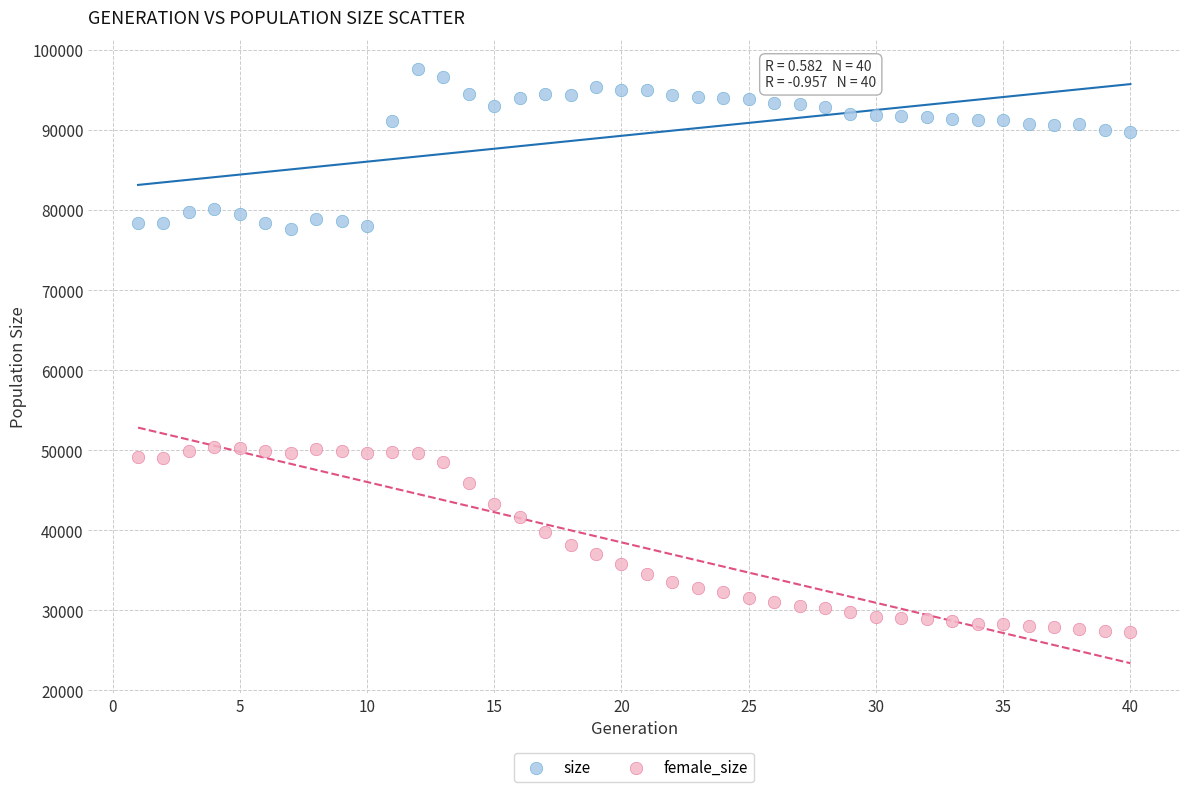

Which series reaches the maximum Y coordinate?

size